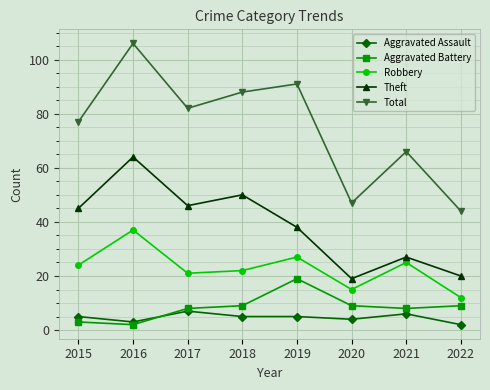

Rank the series by their maximum value, from highest to lowest.

Total, Theft, Robbery, Aggravated Battery, Aggravated Assault